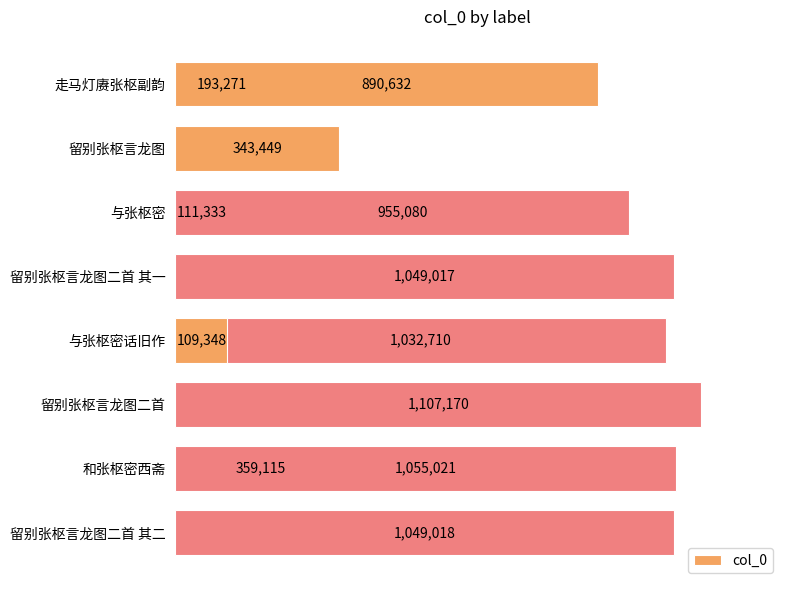

The chart shows a value of 338192 at 留别张枢言龙图二首 其二. True or false?

False